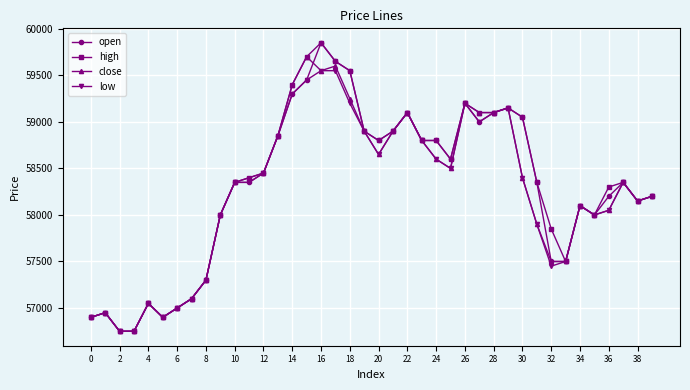

True or false: close has more than 0 points higher than both neighbors.

True